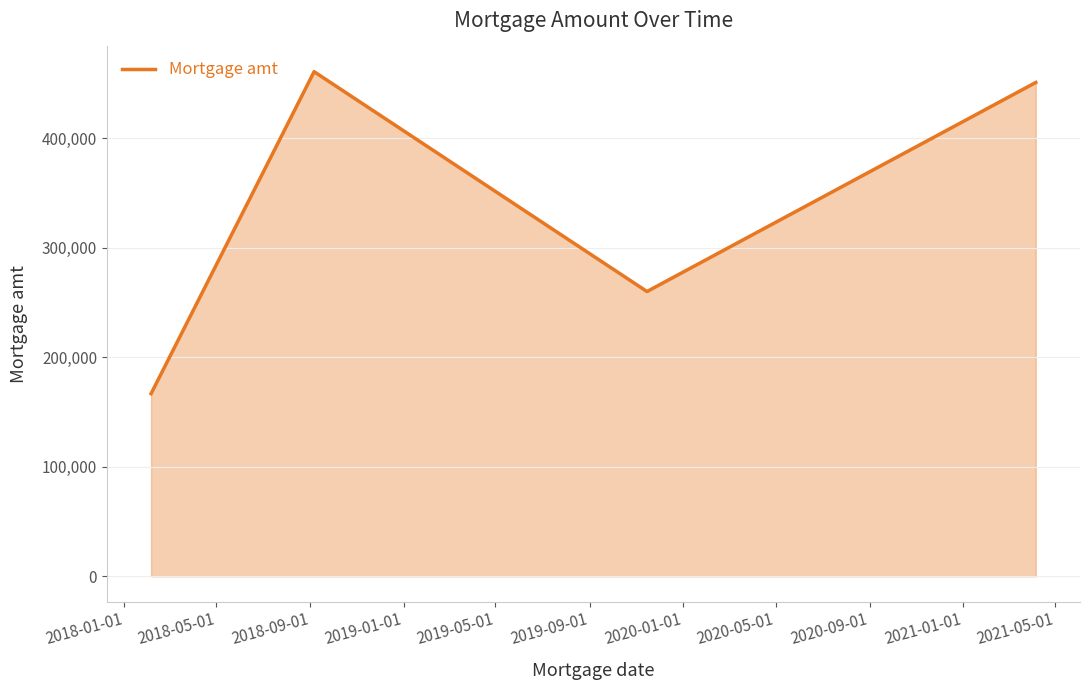

How many interior local valleys (lower than both neighbors) does the data have?

1